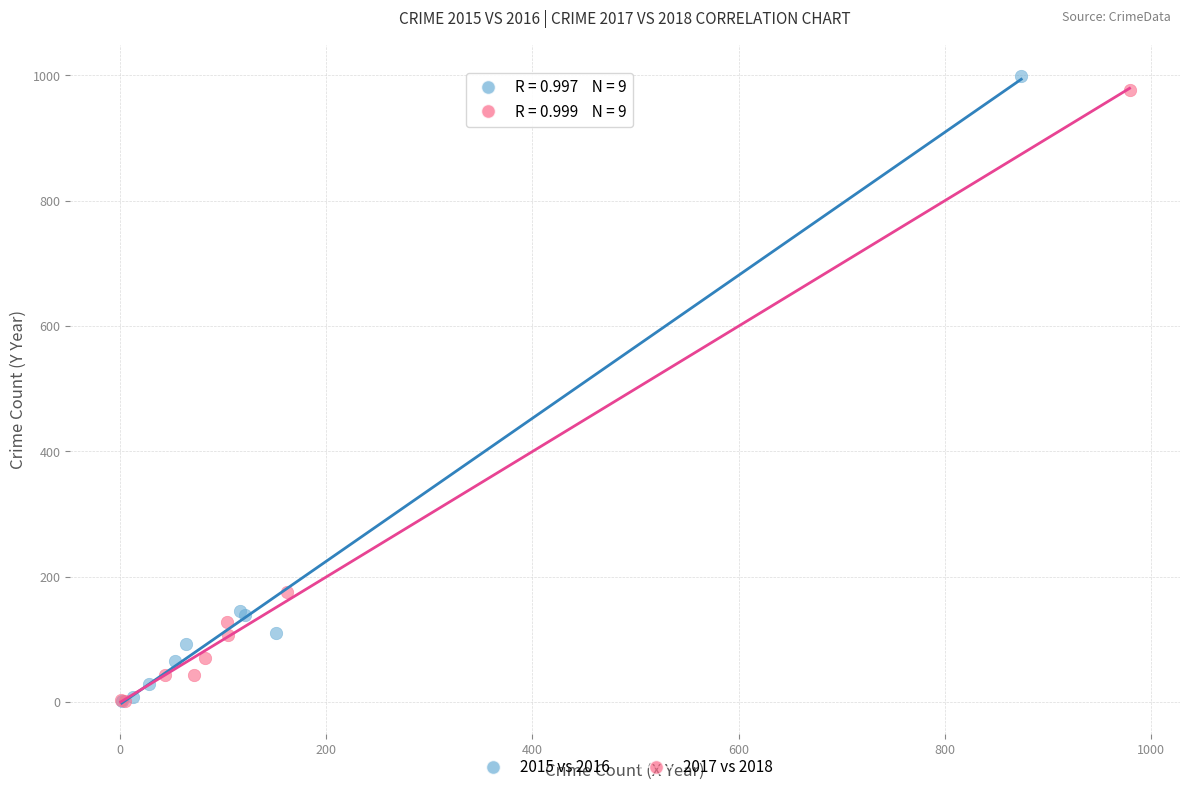

Which series contains the highest Y value?

2015 vs 2016